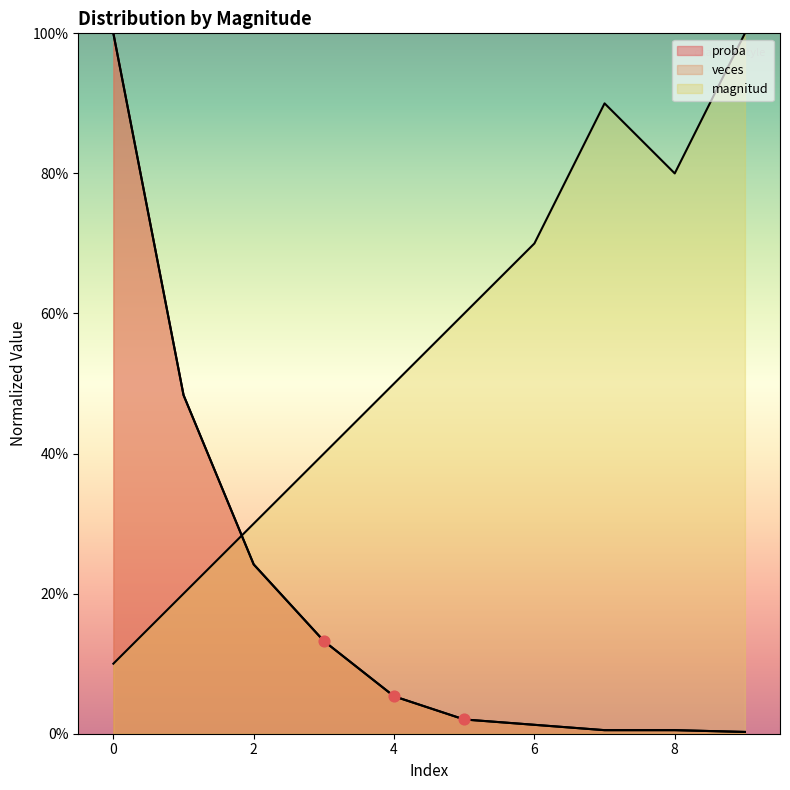

Which series reaches the maximum Y coordinate?

magnitud